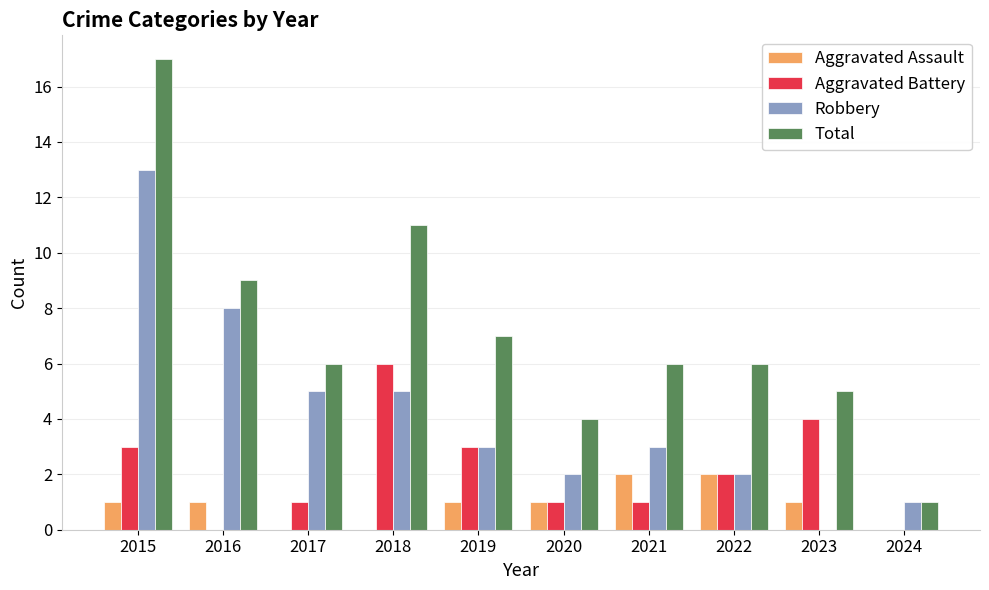

What is the sum of the Total values at 2022 and 2024?

7